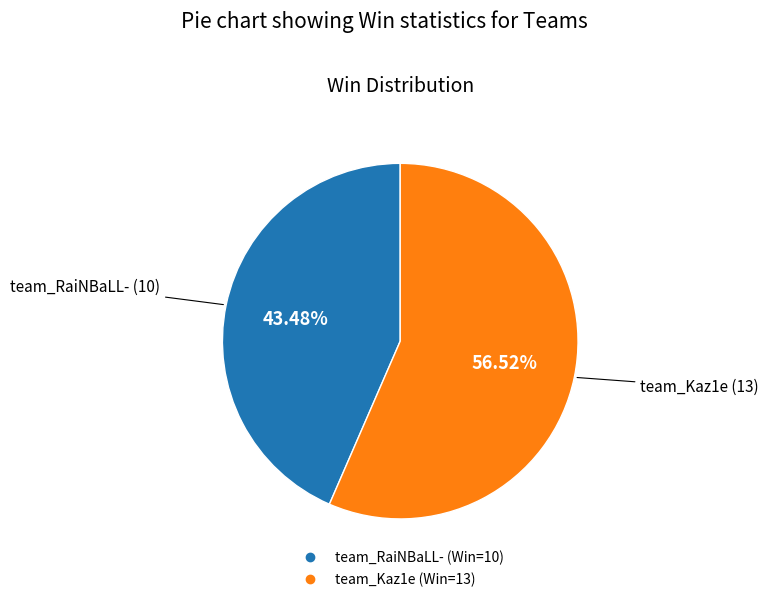

Rank the categories by value from lowest to highest.

team_RaiNBaLL-, team_Kaz1e